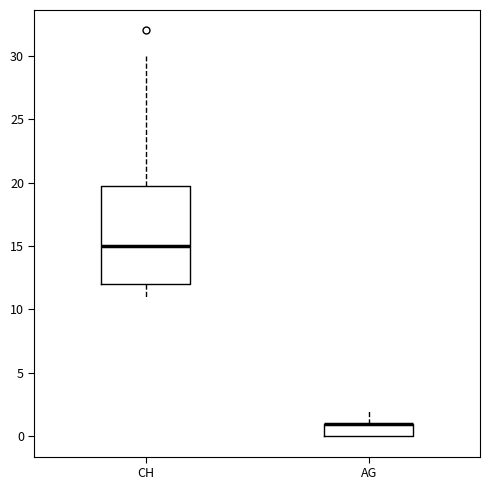

Reading left to right, read every box against the y-axis: the position of its median line, the range the box covers, and the ends of its whiskers. The values are not printed on the chart, so give them approximately, as read against the axis.

CH: median 15, box 12 to 20, whiskers 11 to 30
AG: median 1 (drawn on the box's upper edge), box 0 to 1, whiskers 0 to 2